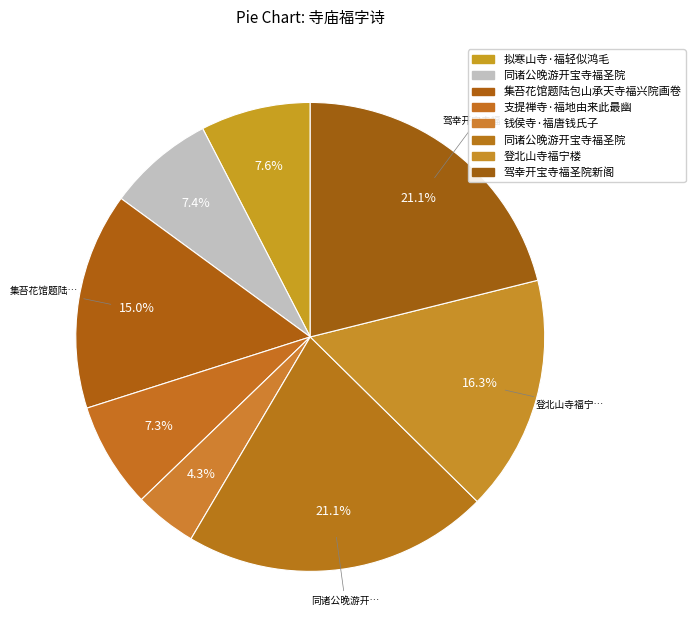

How many slices are in this pie chart?

8